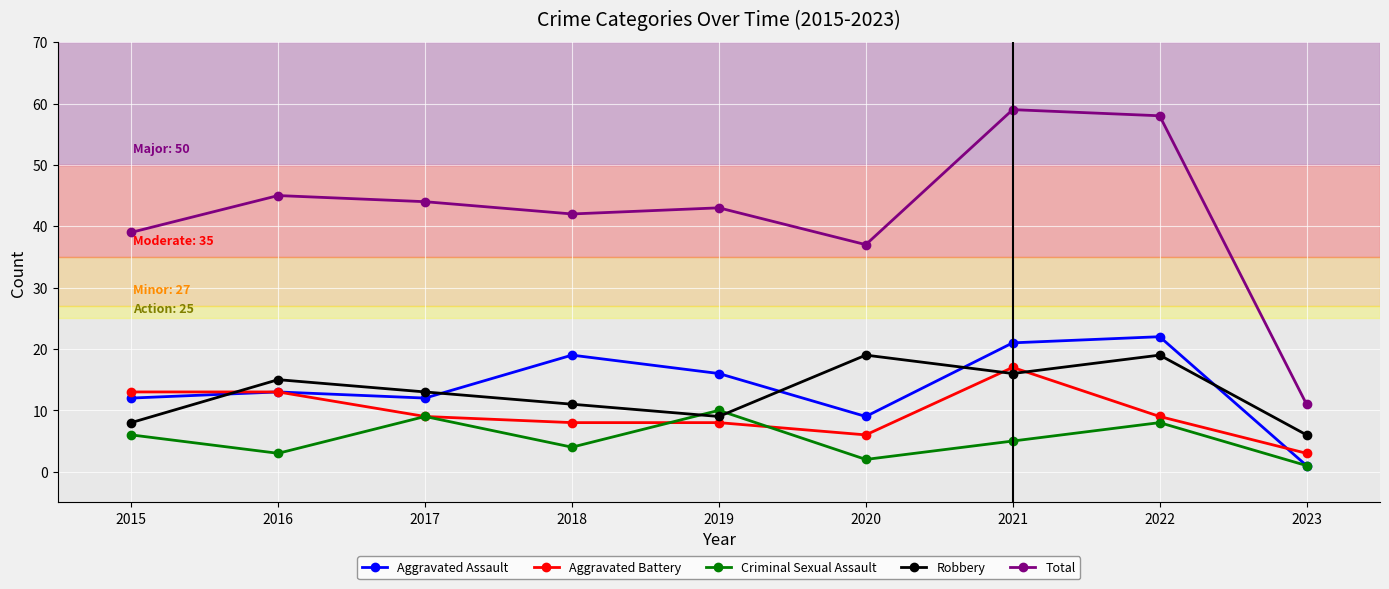

Does the chart have visible grid lines?

Yes